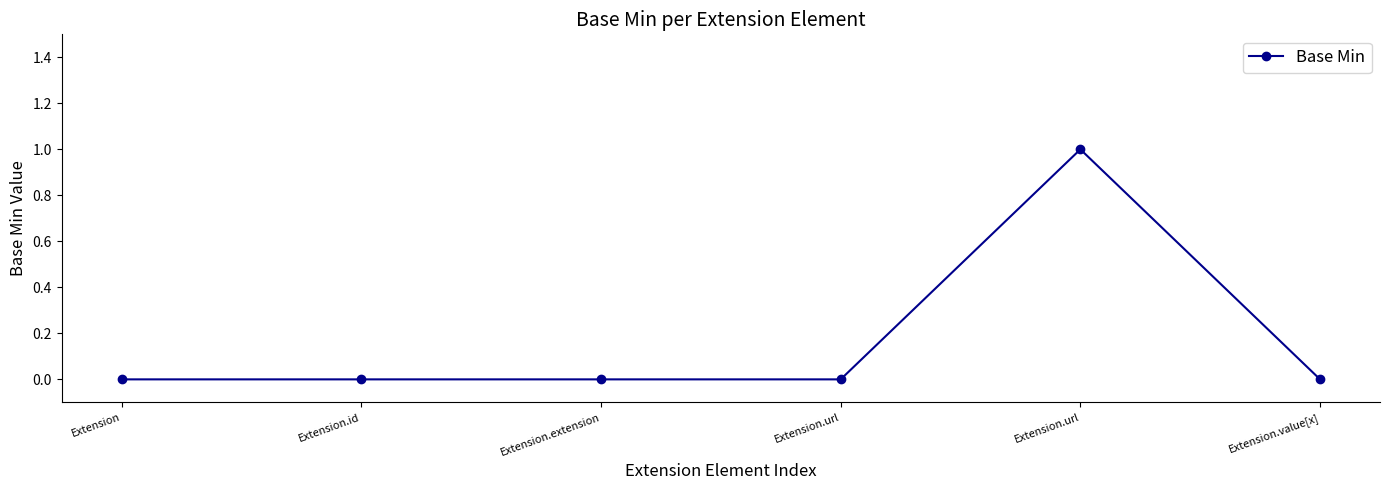

How many series are shown in this chart?

1